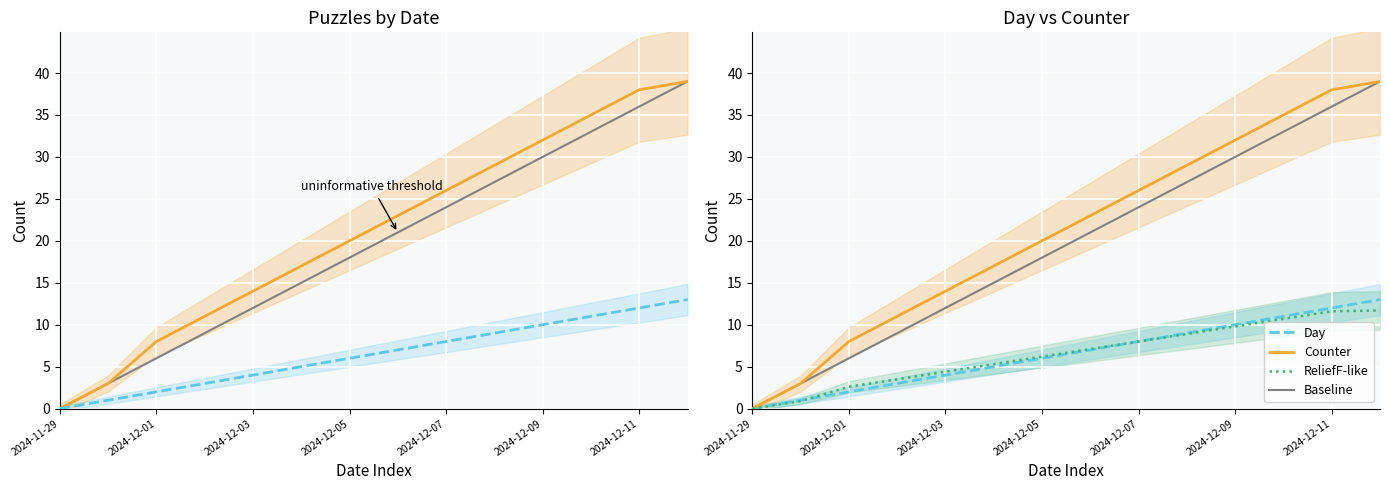

True or false: Day has more than 0 interior local peaks.

False